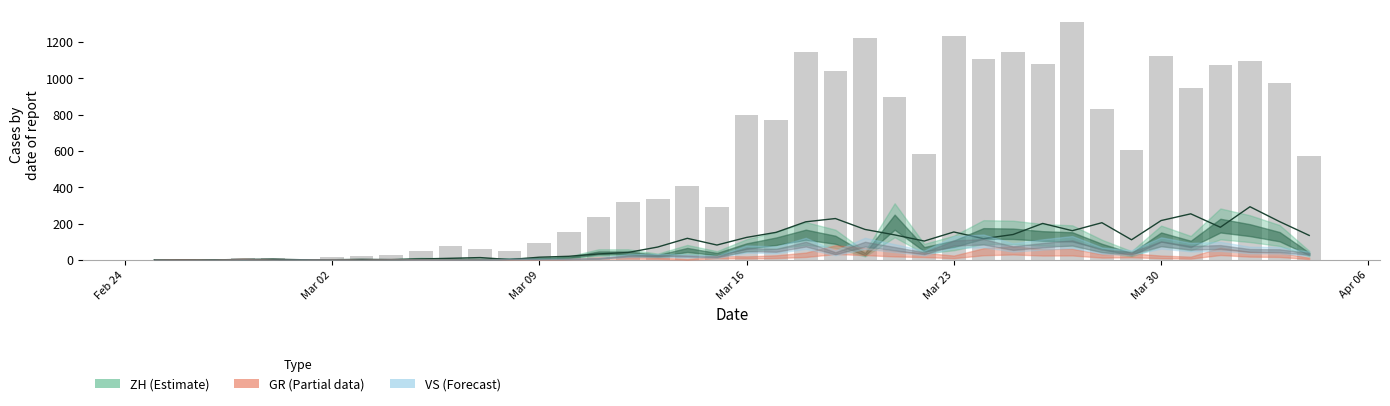

What is the difference between the maximum and minimum values in the CH daily new series?

1313